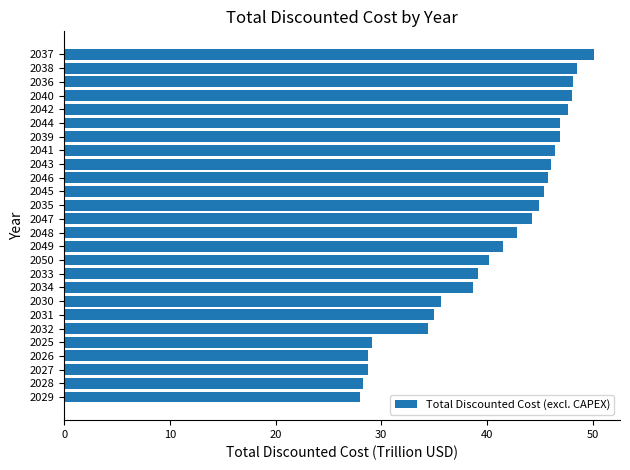

What is the change in value from 2026 to 2043?

+17.3